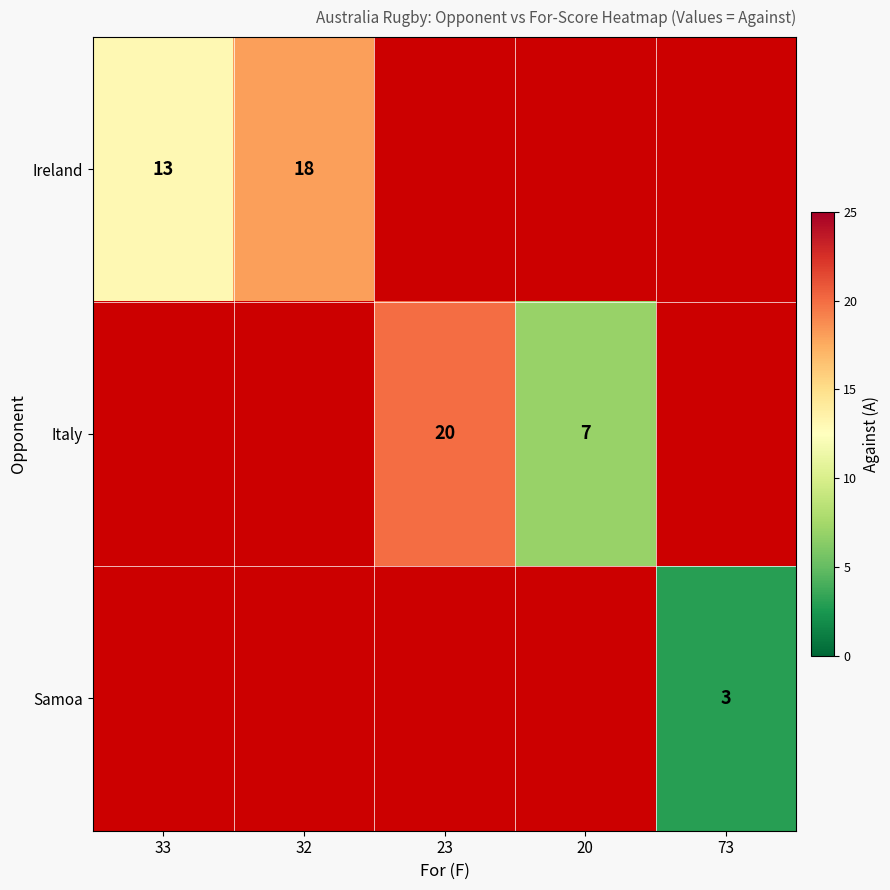

The Italy series shows 2 at 20. True or false?

False